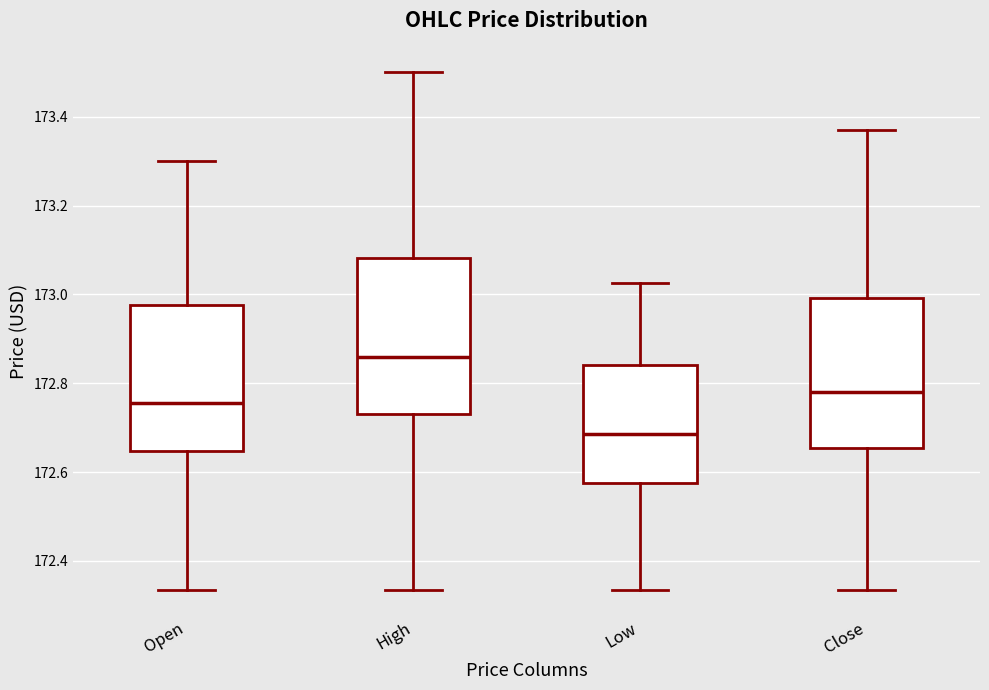

Which box has the highest median line?

High